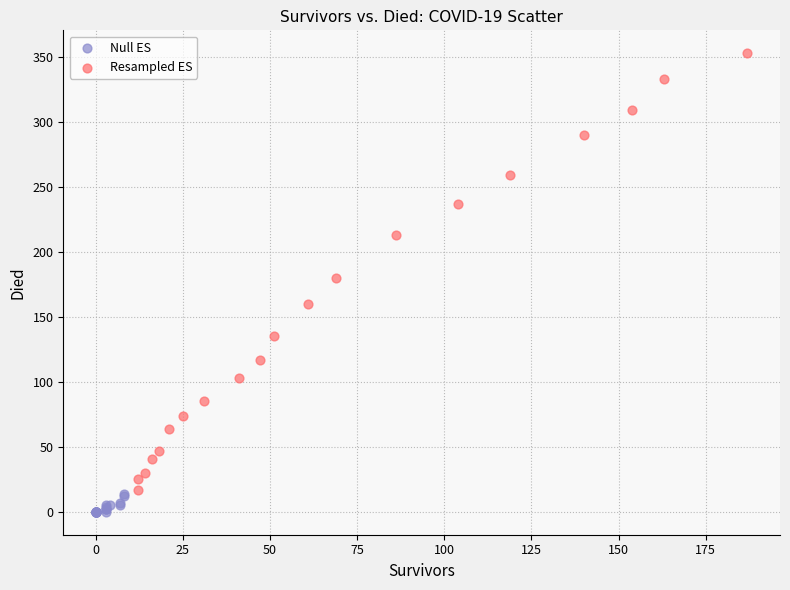

Which series contains the lowest Y value?

Null ES